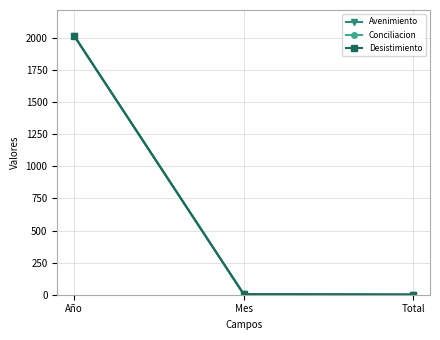

Does the chart have visible grid lines?

Yes